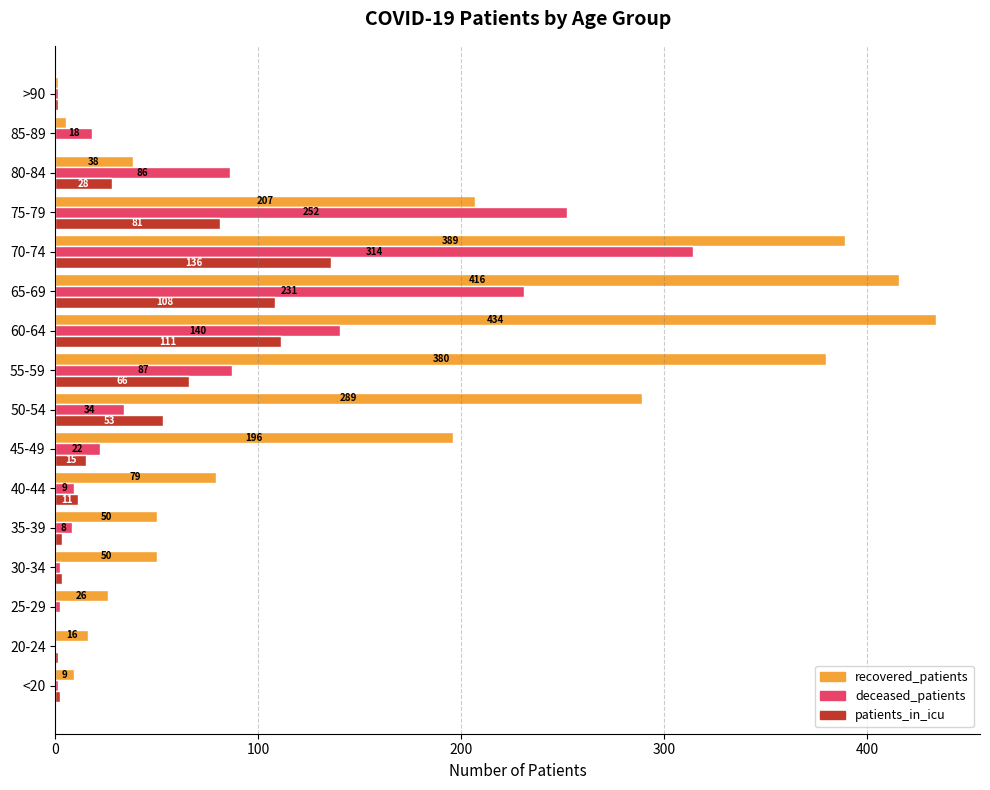

What is the sum of all recovered_patients values?

2585